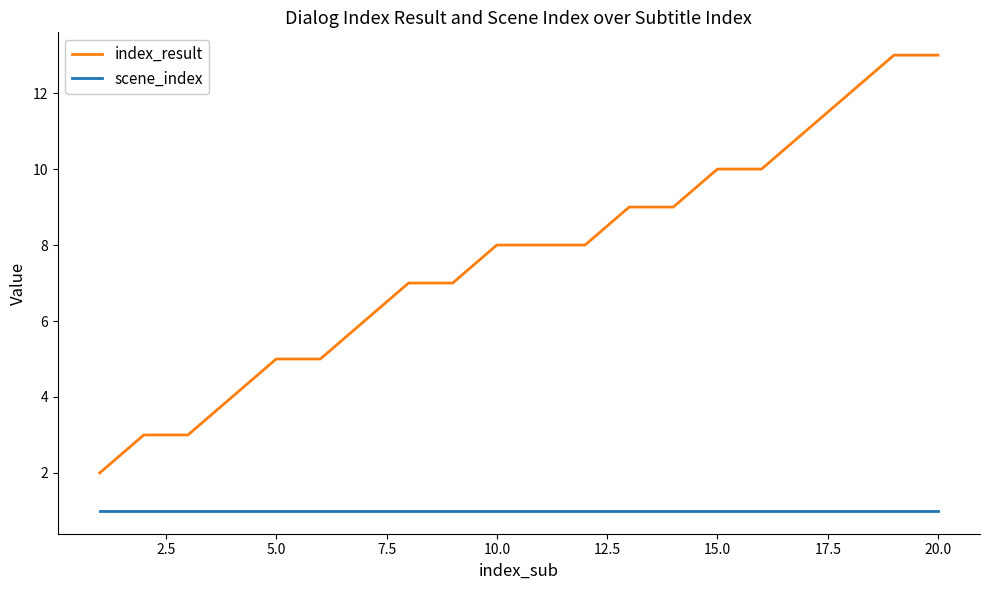

True or false: index_result and scene_index intersect in this chart.

False